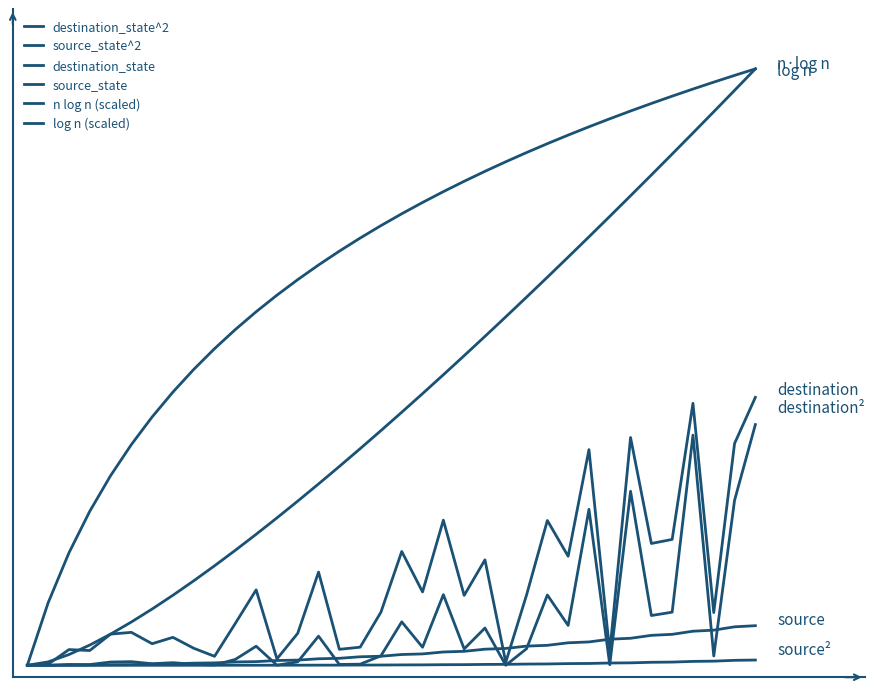

Does the chart display data point markers on the line(s)?

No